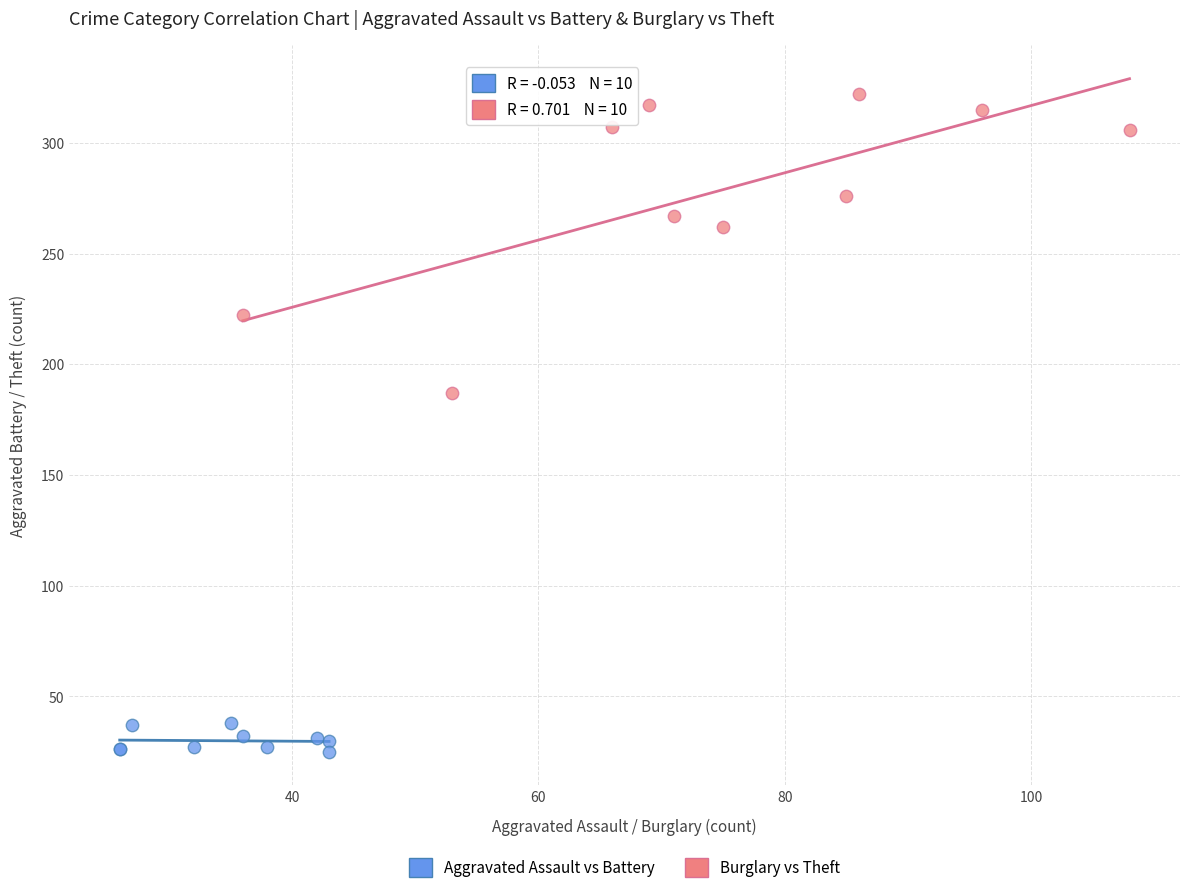

Which series has the largest Y range (max minus min)?

Burglary vs Theft